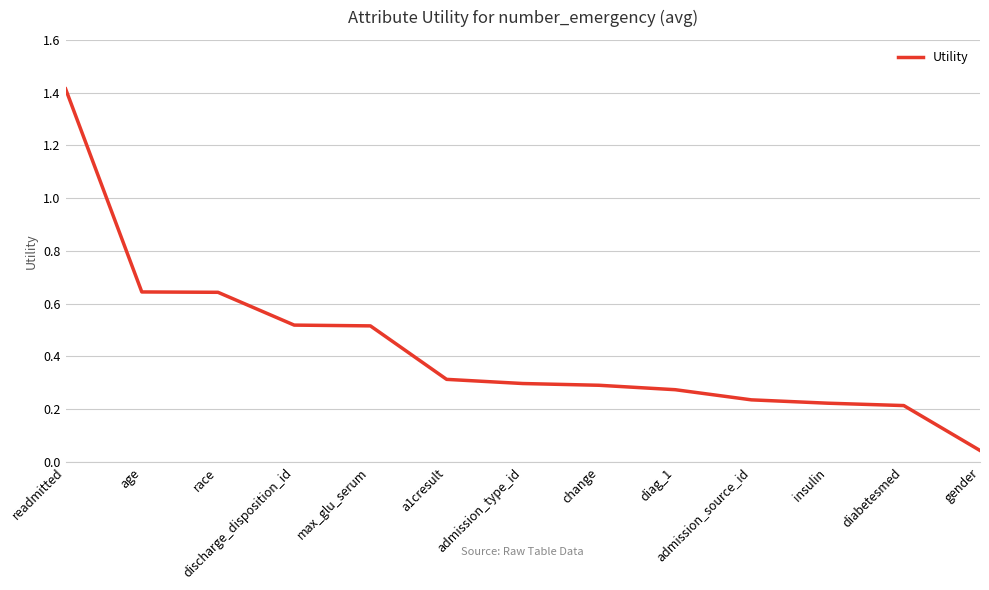

What position from the left is admission_type_id?

7